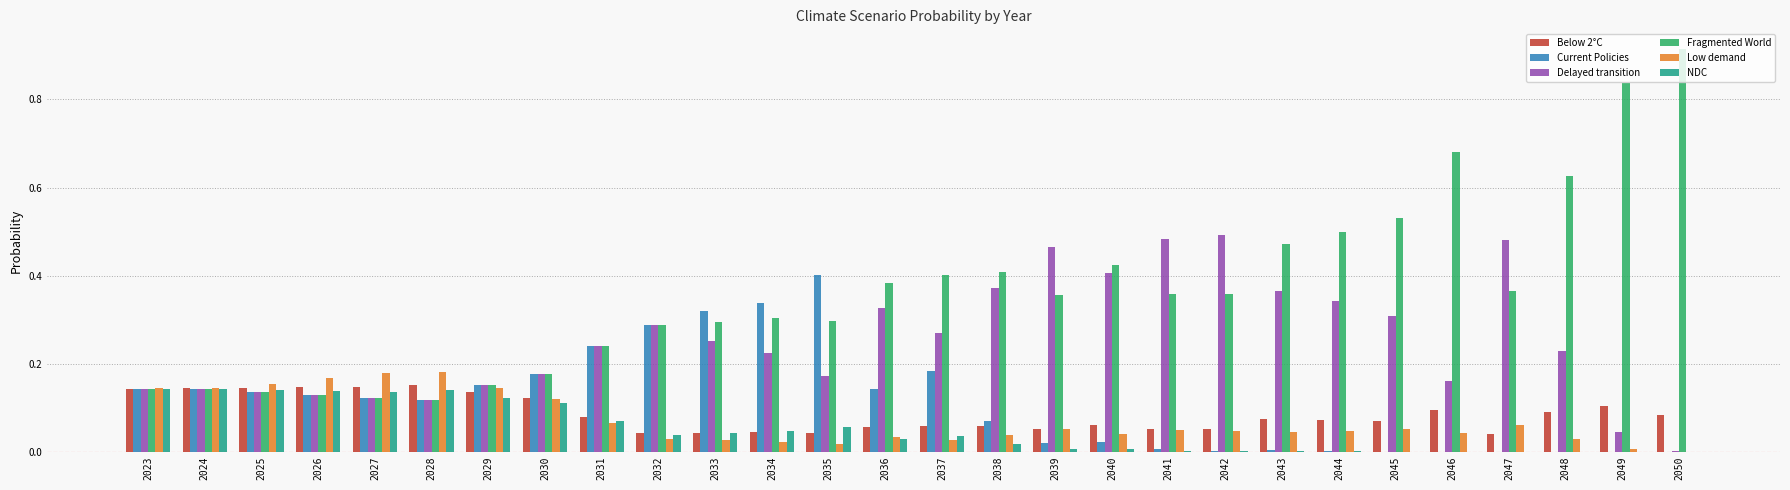

The value of Fragmented World at 2032 is 0.3. True or false?

True